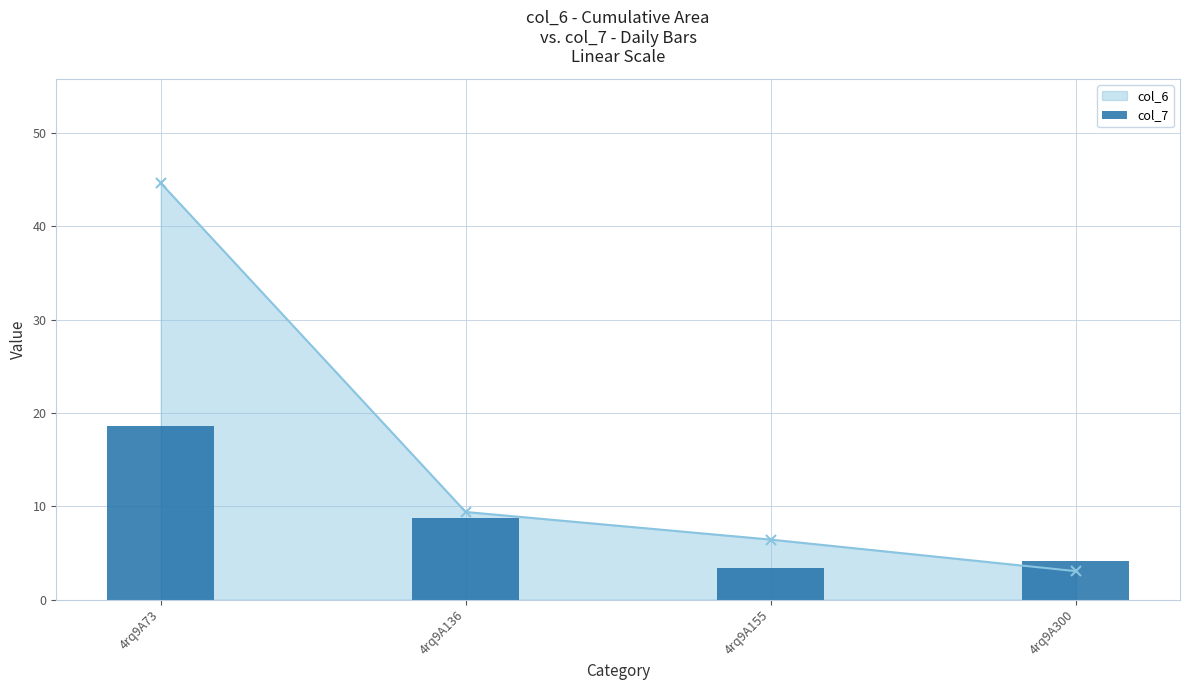

Which has a higher value, 4rq9A155 or 4rq9A136?

4rq9A136